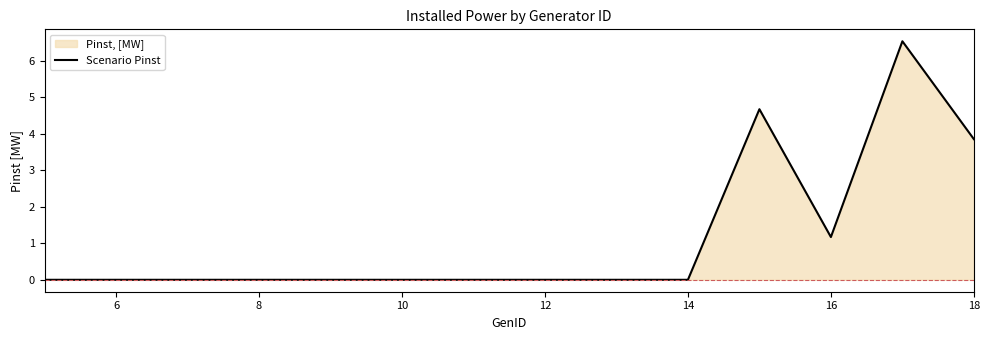

What is the difference between the maximum and minimum values?

6.5